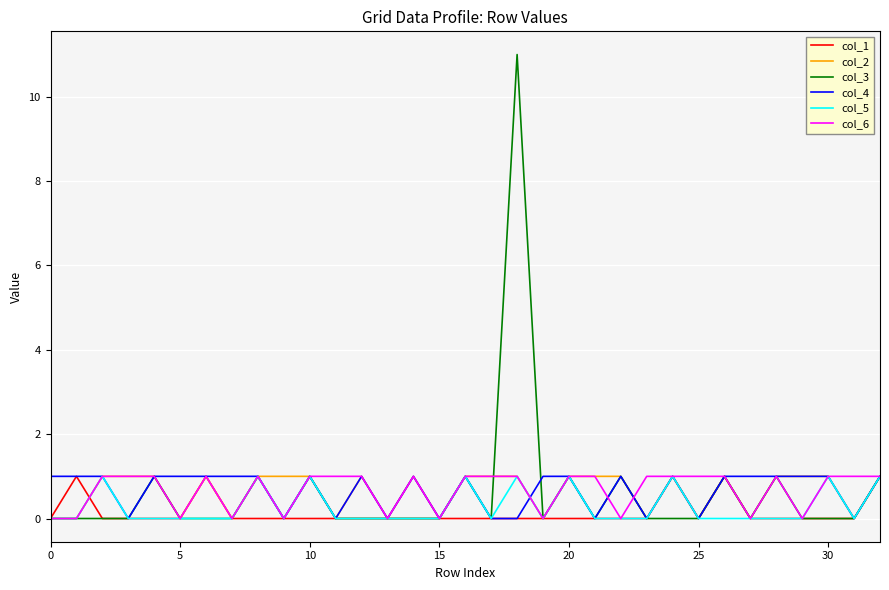

Count the number of categories in the chart.

33